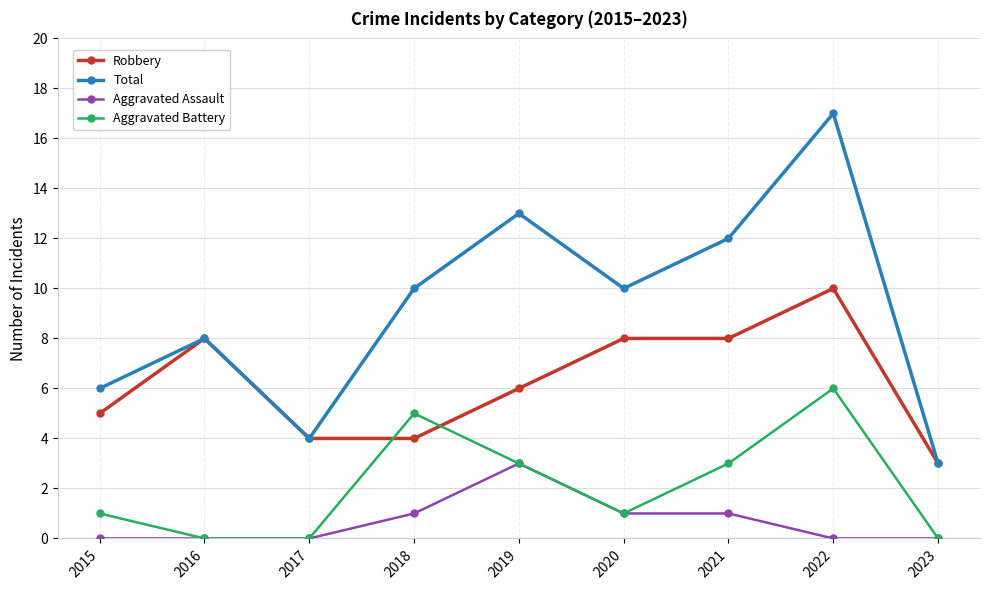

At which category does Aggravated Battery reach its first local peak?

2018